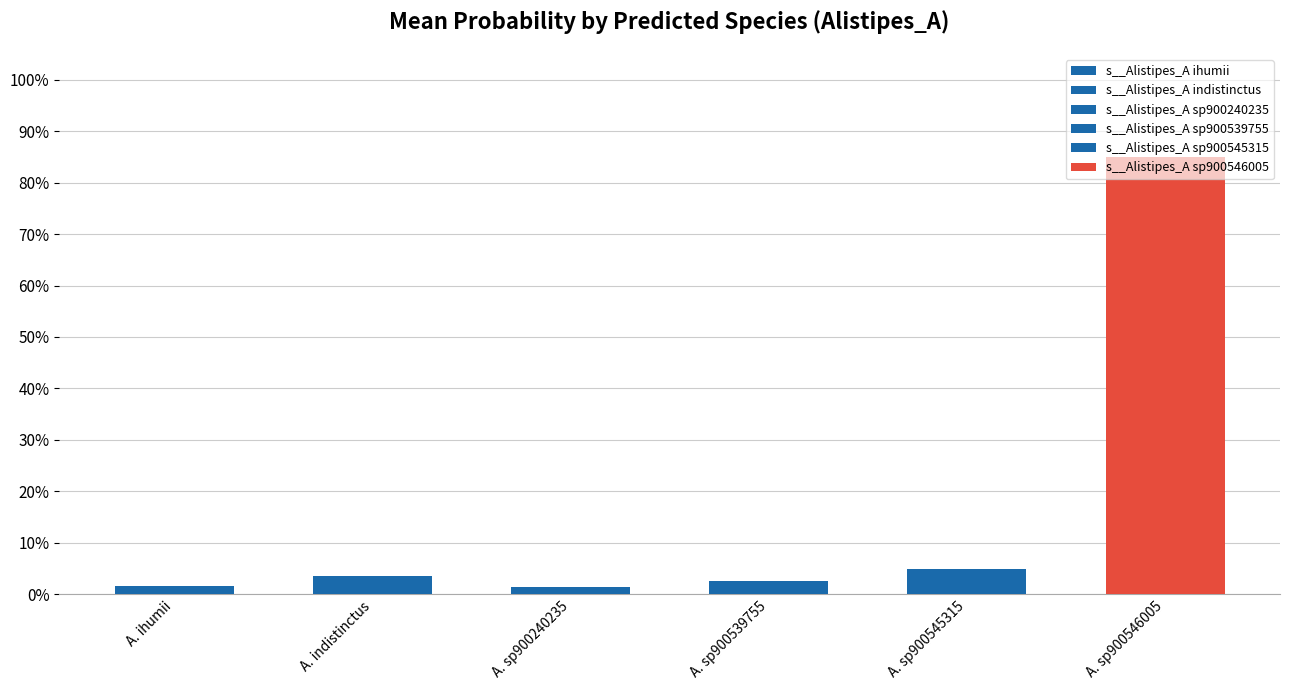

Which series has the largest range (max minus min)?

s__Alistipes_A sp900546005